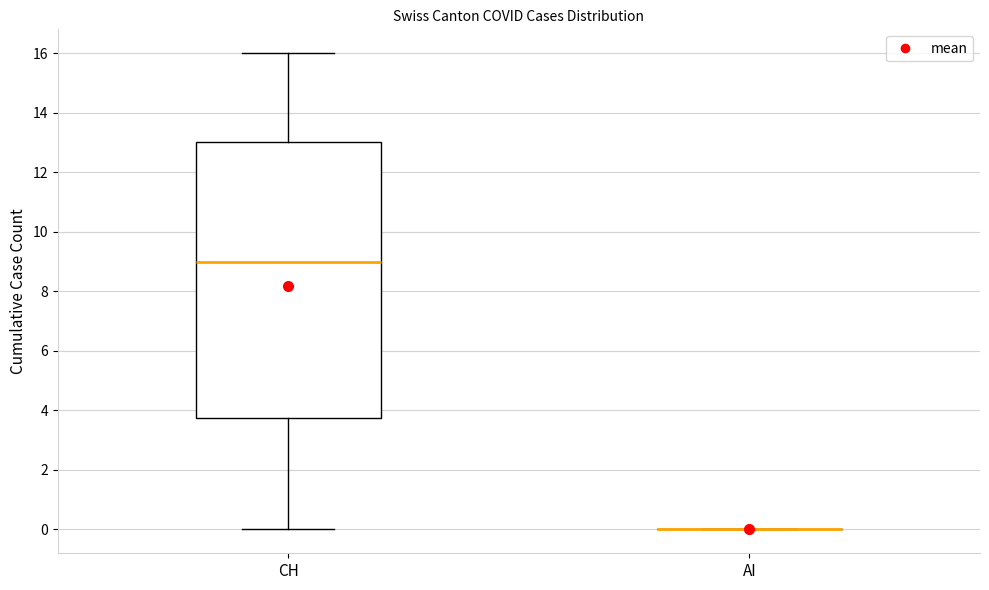

Comparing the boxes themselves (not the whiskers), which one is the tallest?

CH